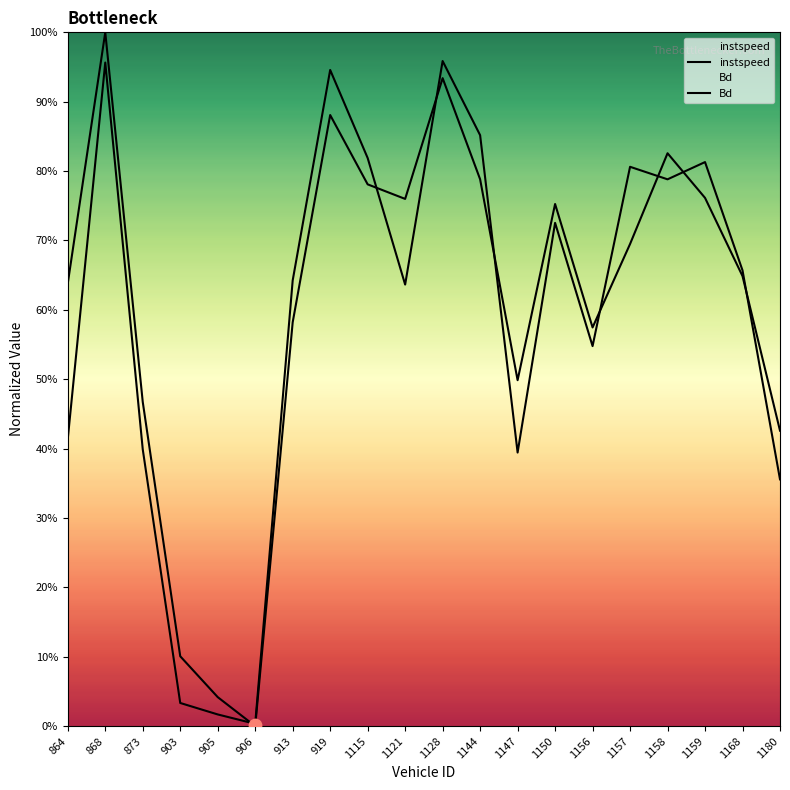

At which category is the sum across all series the highest?

868